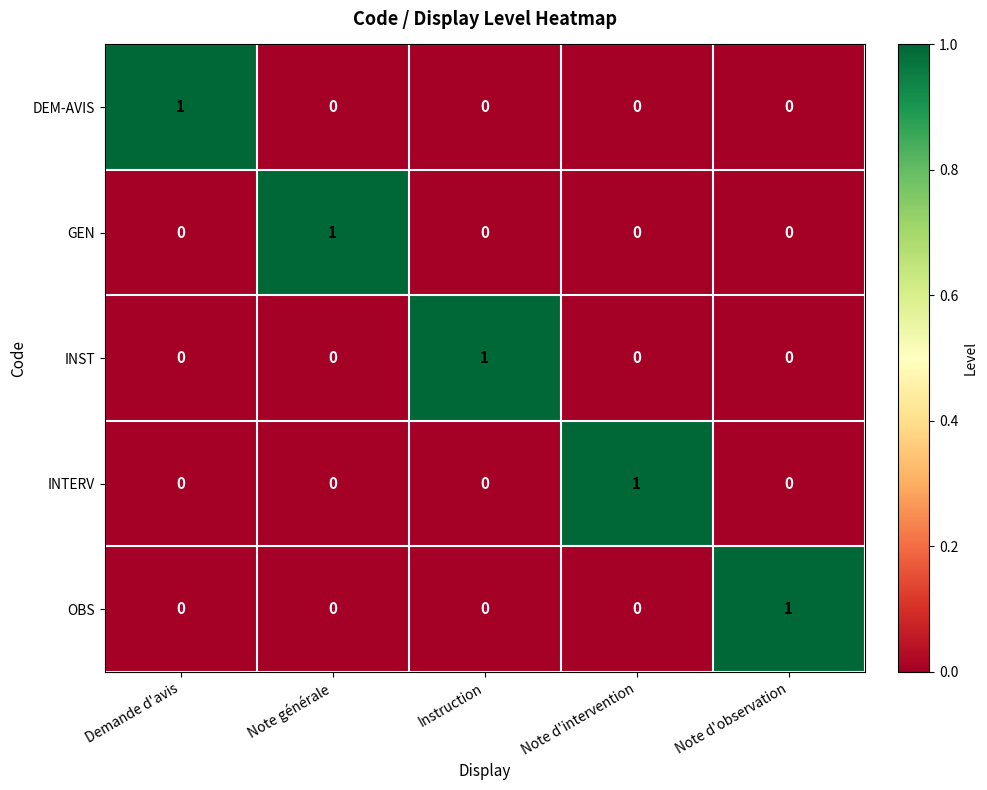

How many distinct data groups are displayed?

5